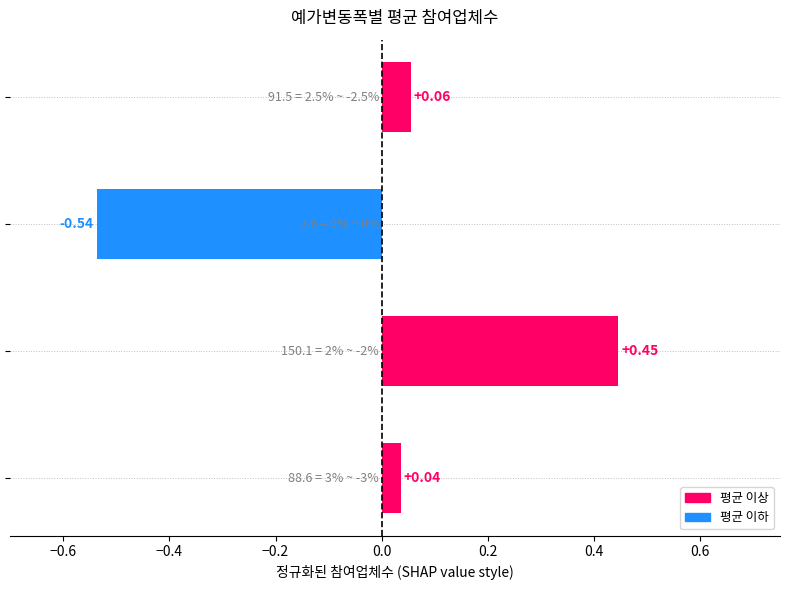

How many bars are there in total?

4